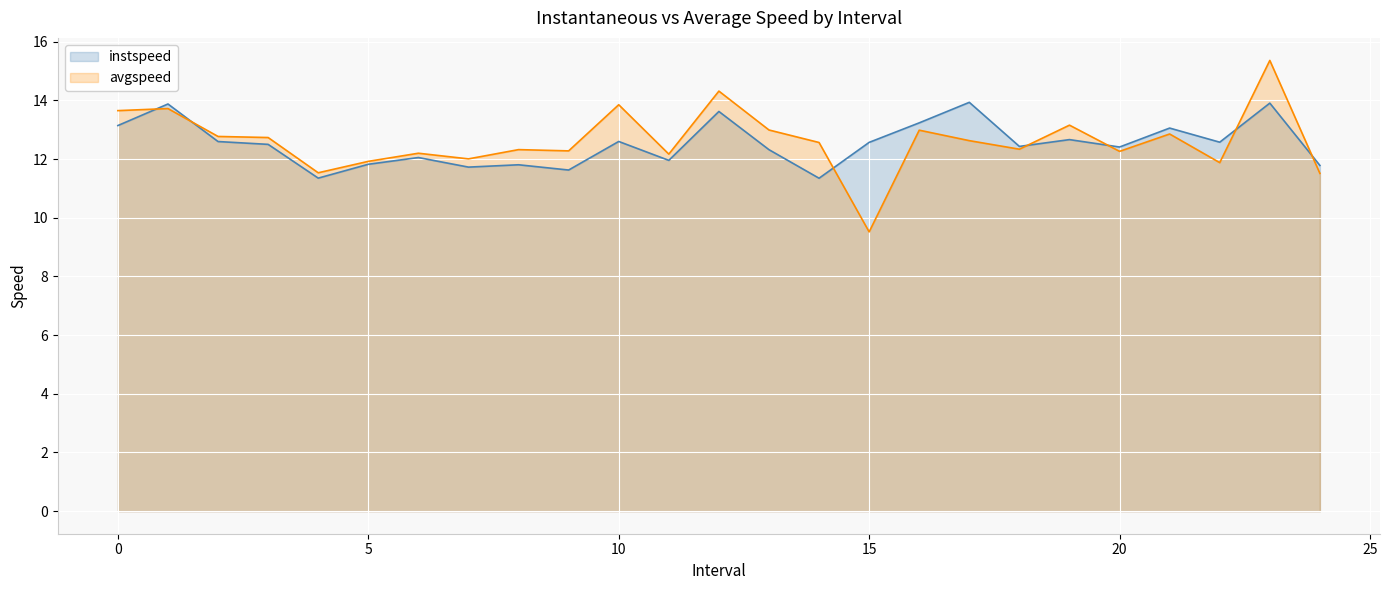

At 9.0, list the series in order from largest to smallest.

avgspeed, instspeed